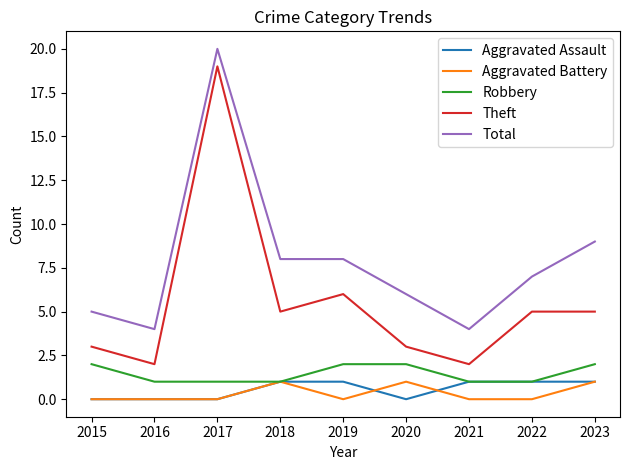

Does the chart display data point markers on the line(s)?

No